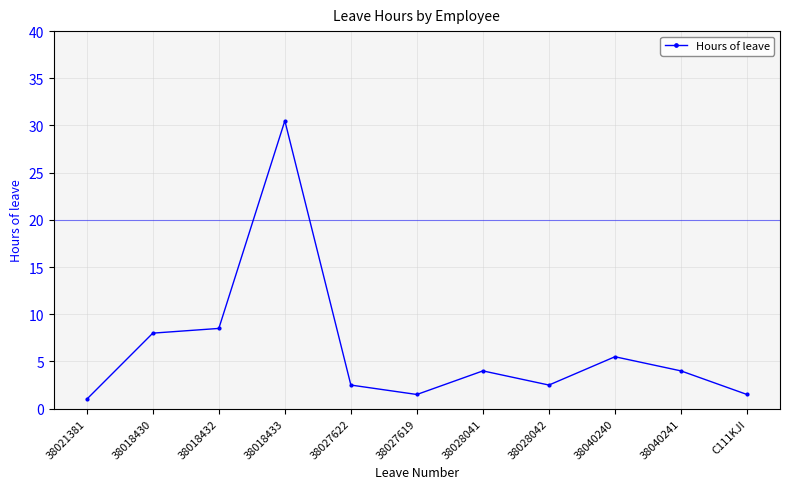

What is the sum of the values at 38028041 and 38027622?

6.5